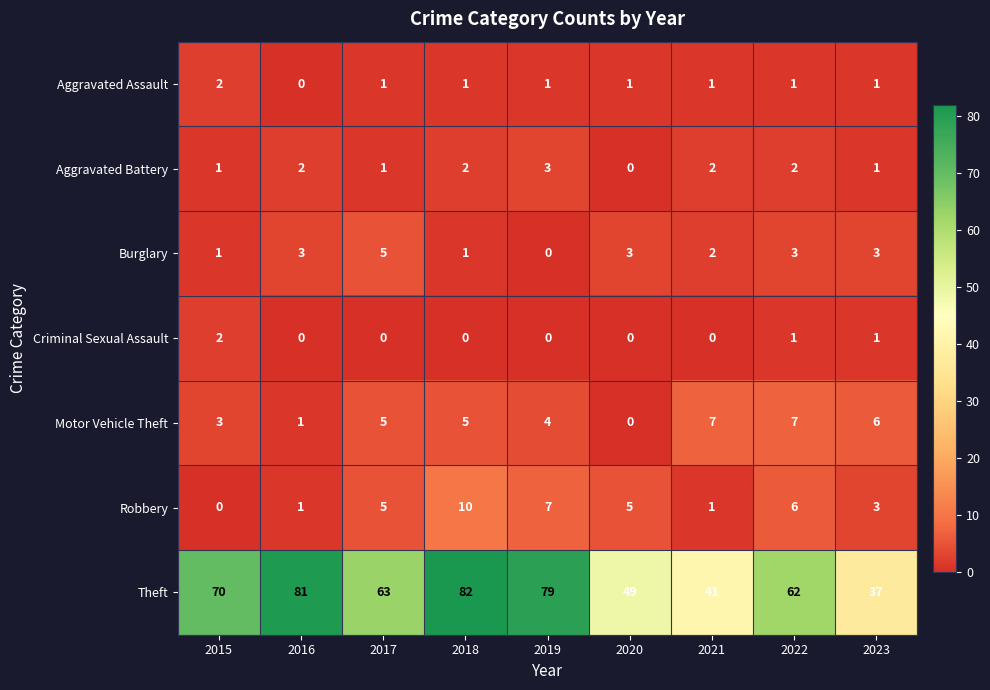

Which series has the largest total across all categories?

Theft